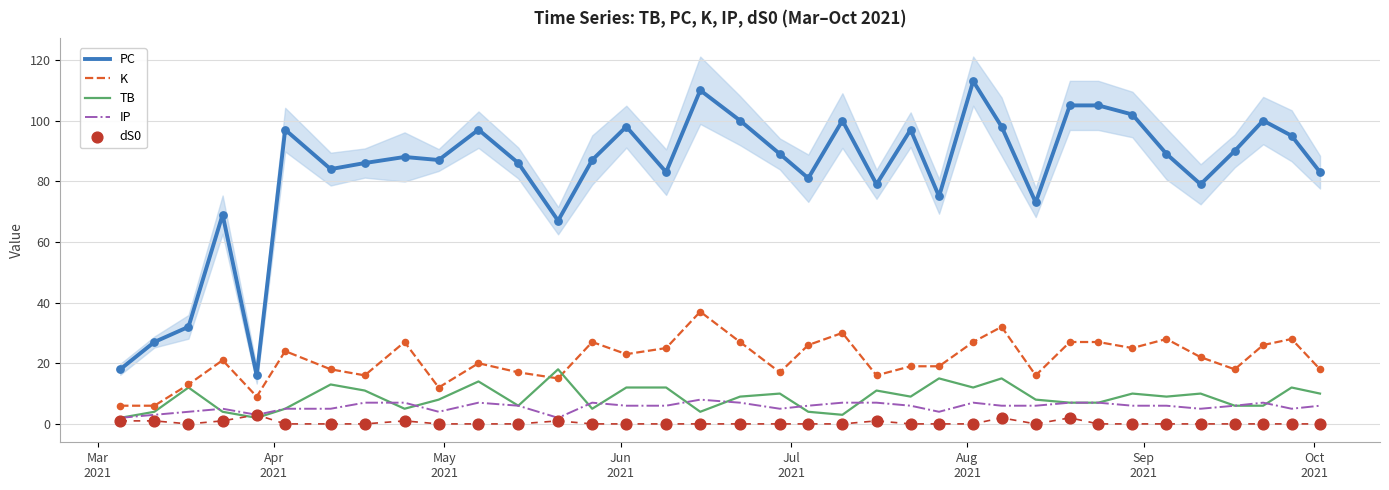

True or false: PC and IP intersect in this chart.

False